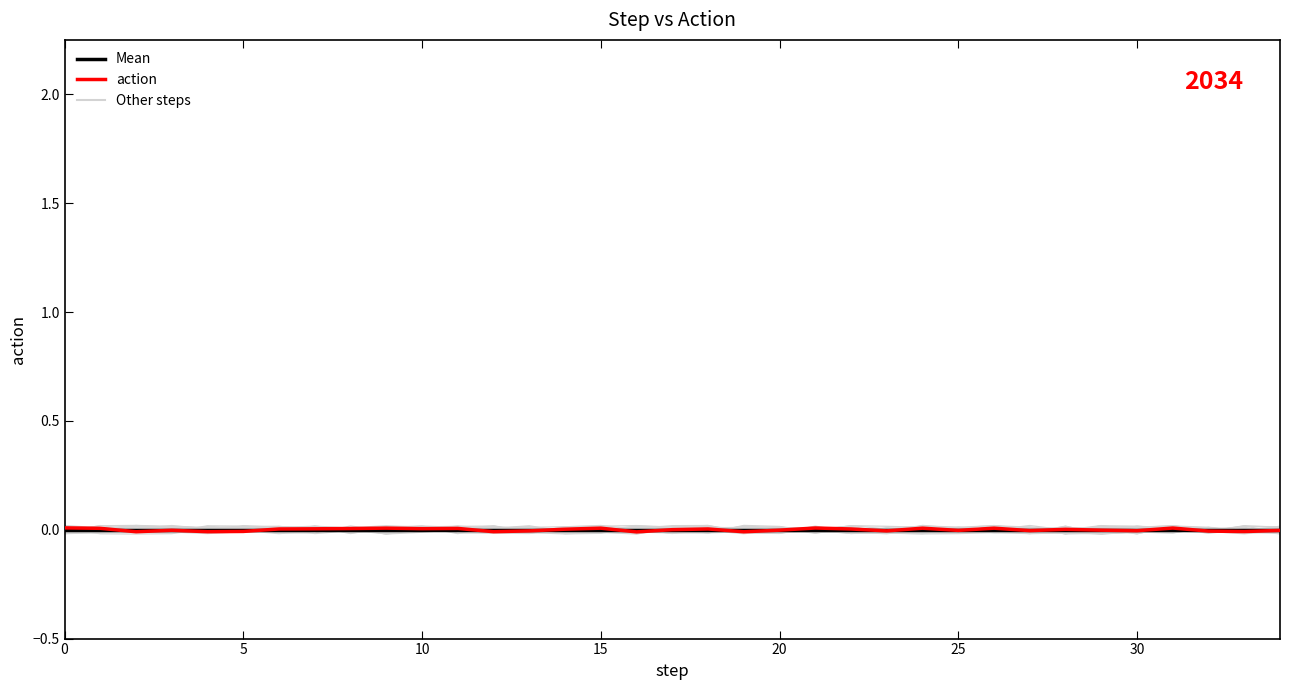

Which series ends up on top after the final intersection of action and Mean?

Mean